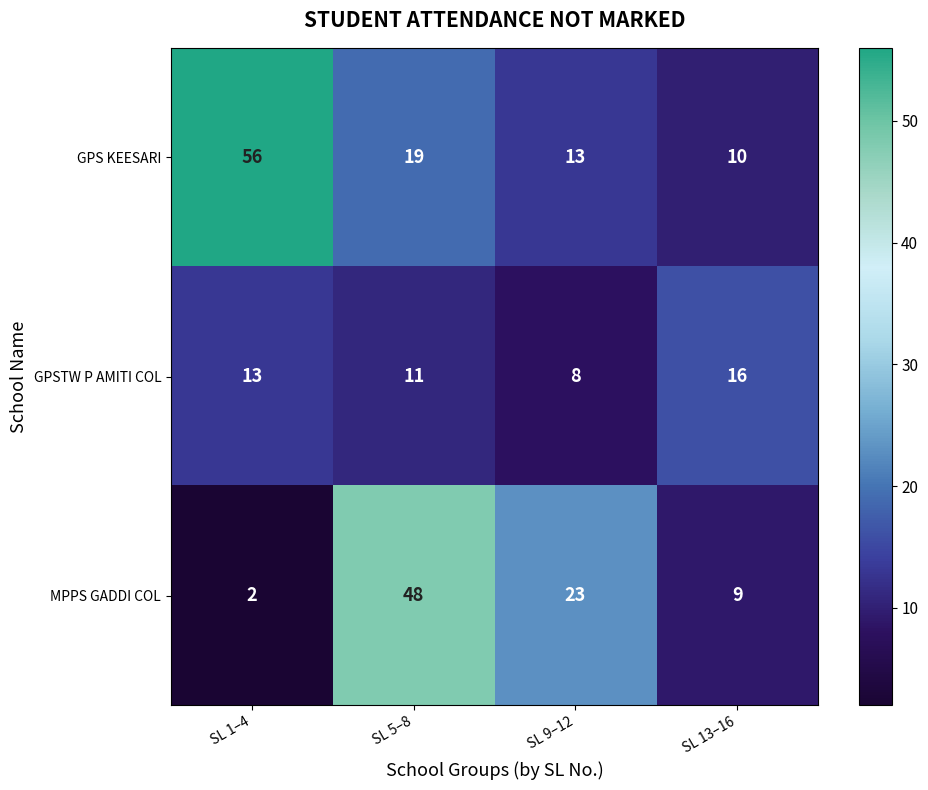

The value of GPSTW P AMITI COL at SL 13–16 is 11. True or false?

False